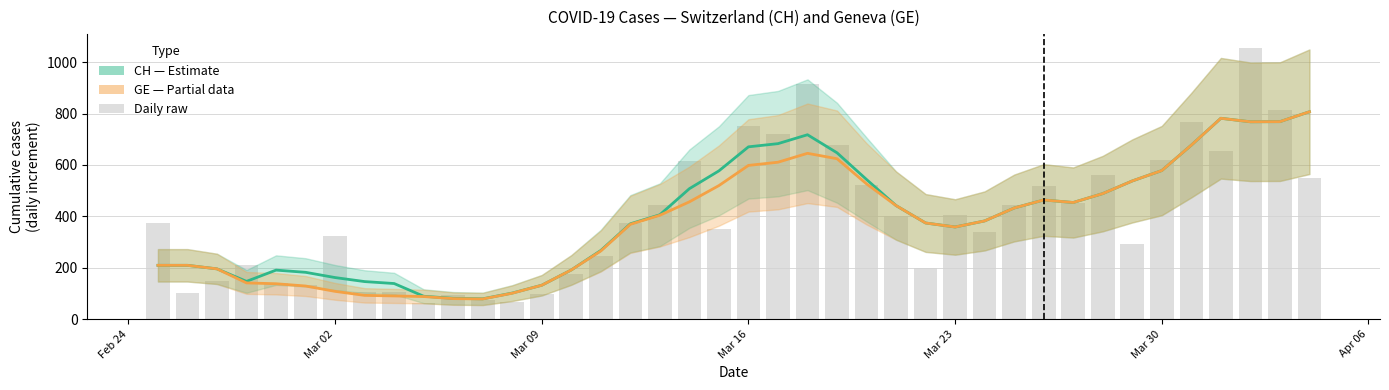

The CH (Estimate) series shows 282.3 at 36. True or false?

False